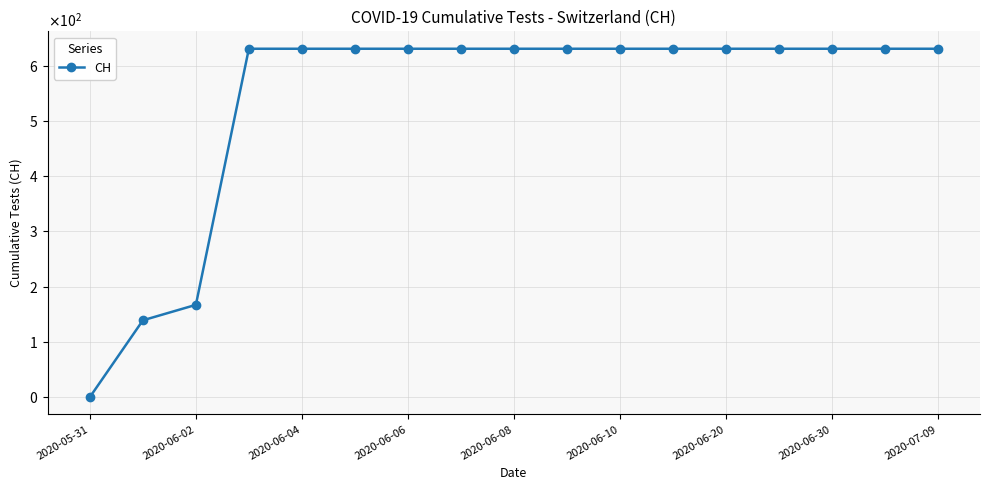

What is the sum of all values?

9140